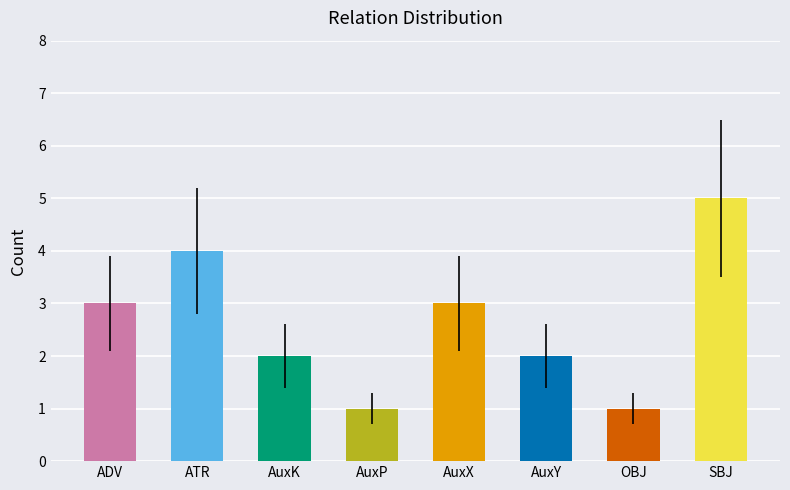

How many data points are less than 3?

4